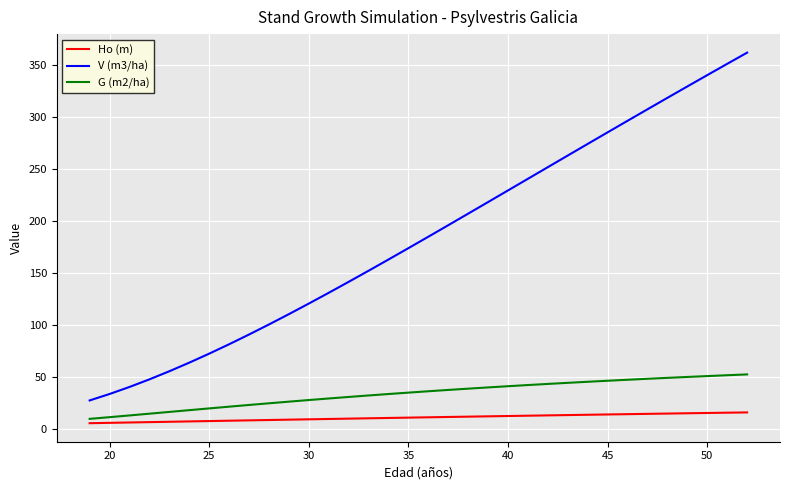

Is this an area chart (filled region under the line)?

No